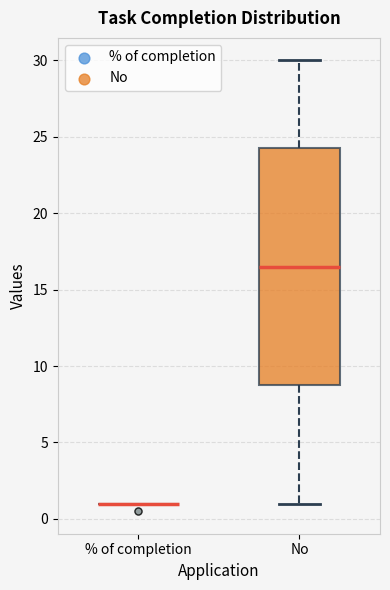

Where does the upper whisker of the box for No end on the y-axis? The values are not printed on the chart, so give them approximately, as read against the axis.

30.0